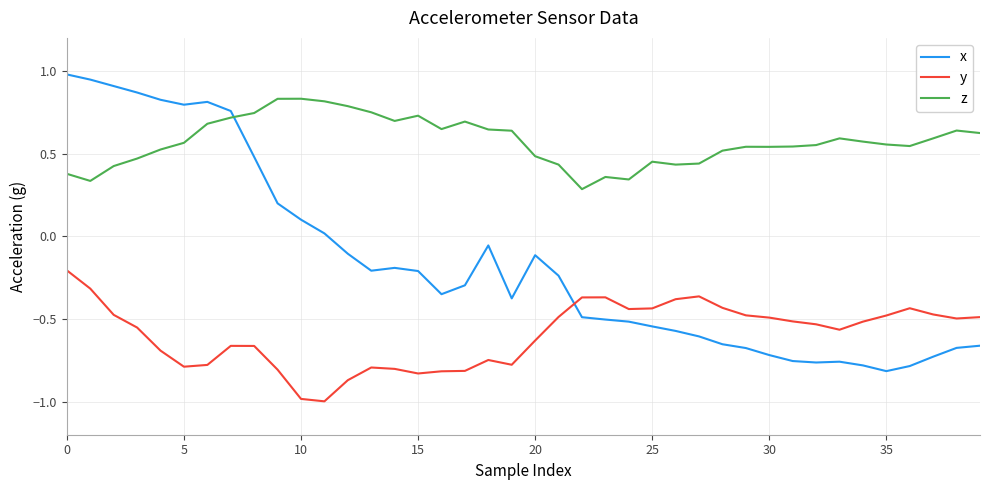

List the series in order of their peak value, highest first.

x, z, y